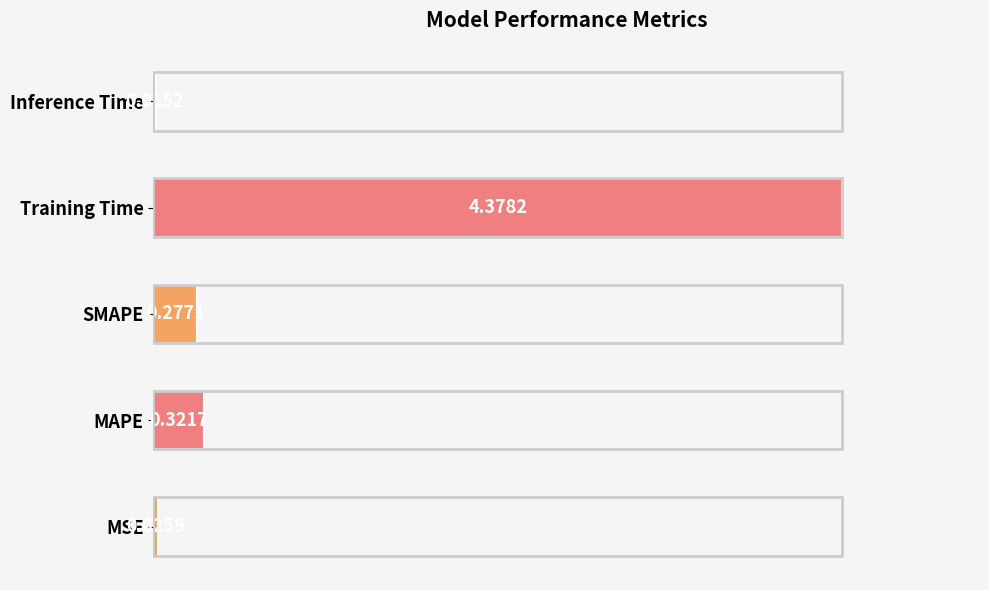

Are the bars grouped side by side (vs. stacked)?

No